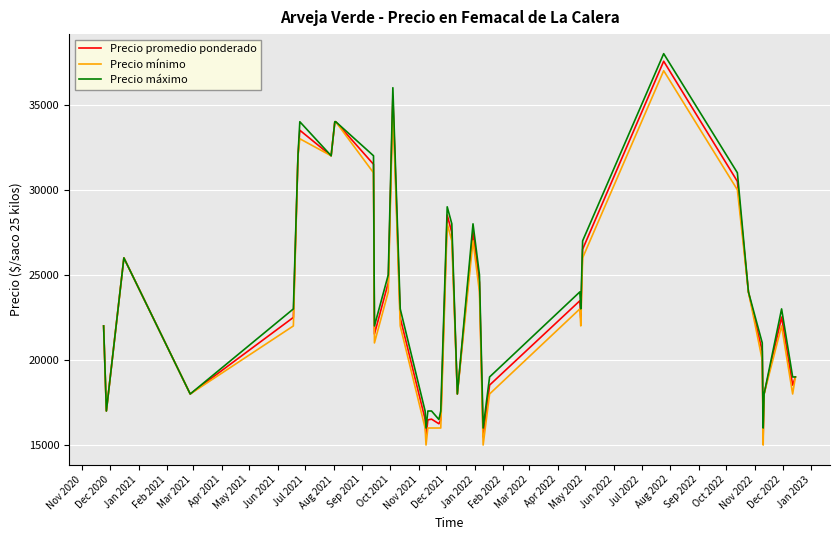

At how many categories does at least one series exceed 30078?

9